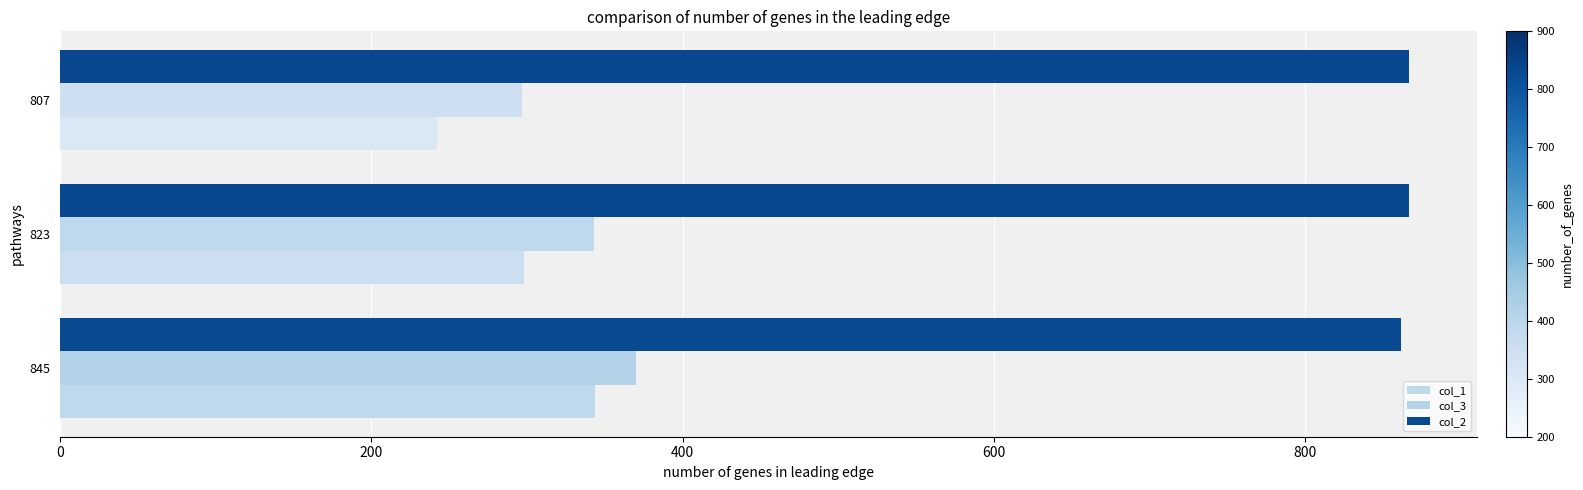

Which series has the widest spread of values?

col_1